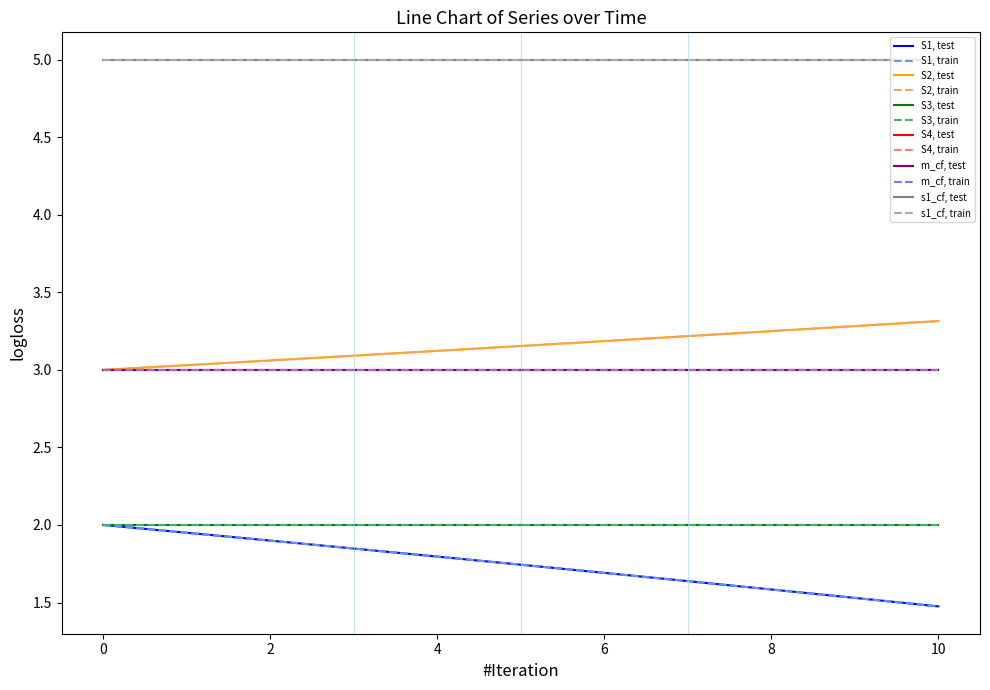

Does the chart have visible grid lines?

No